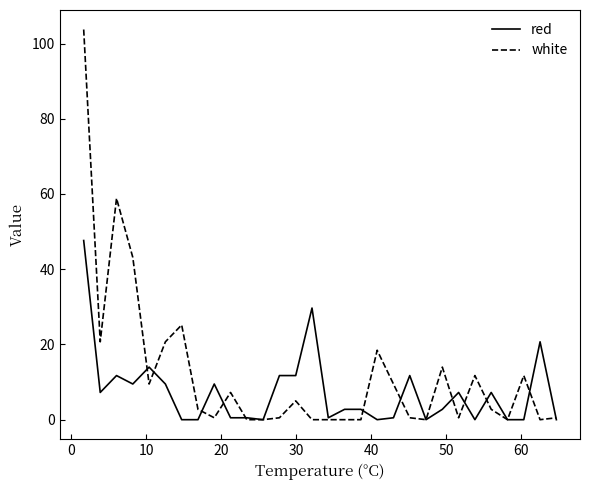

What is the maximum value for red?

47.6